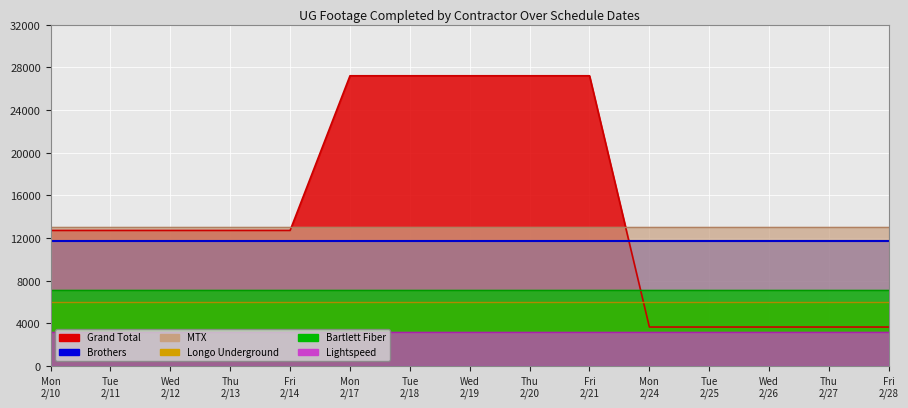

True or false: Lightspeed and MTX intersect in this chart.

False